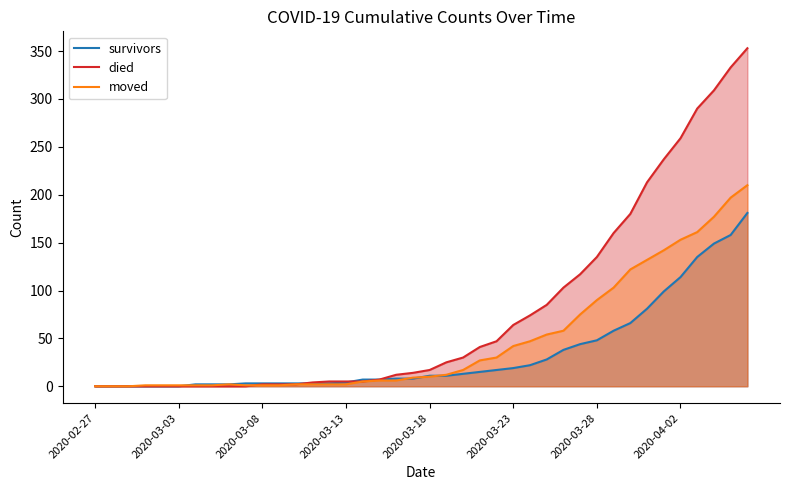

Rank the series by their average value, from highest to lowest.

died, moved, survivors